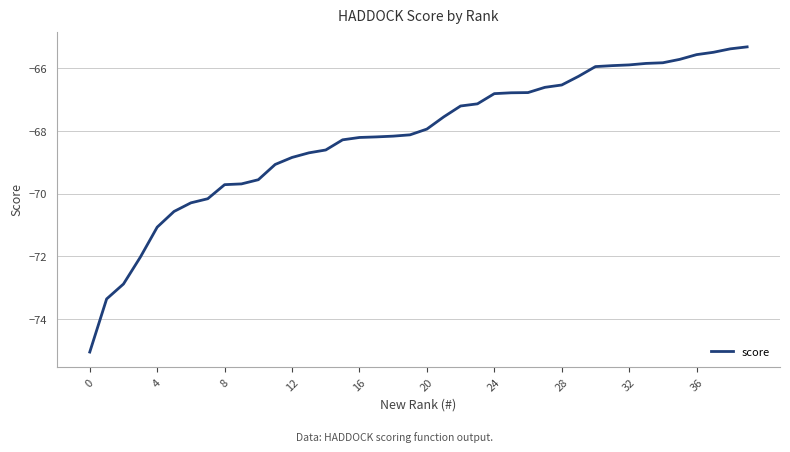

What is the difference between the second highest and second lowest values?

8.0